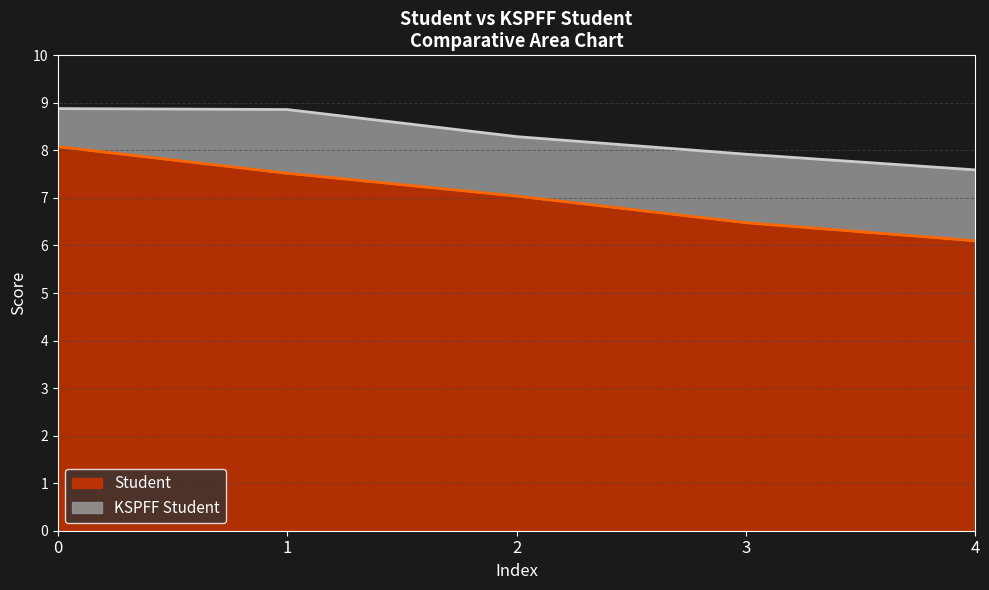

What is the total value across all series at 1?

8.9